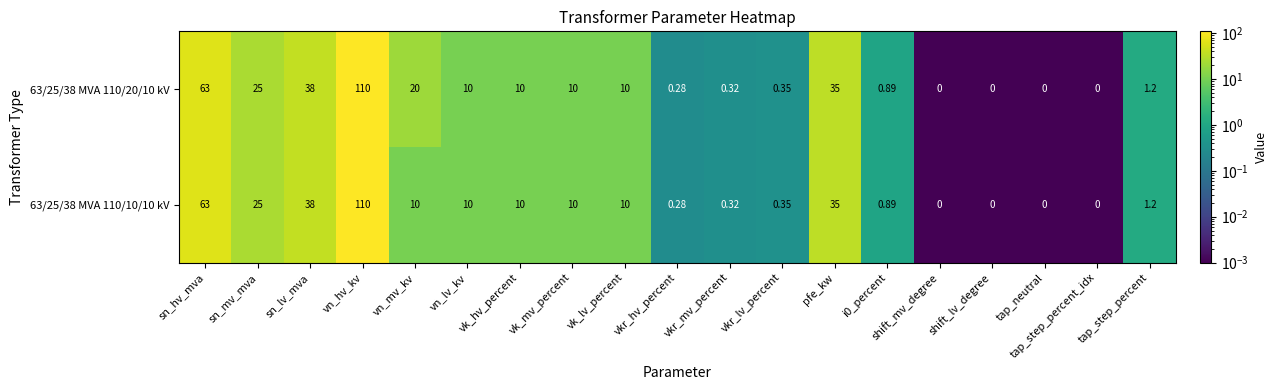

At which category is the sum across all series the highest?

vn_hv_kv